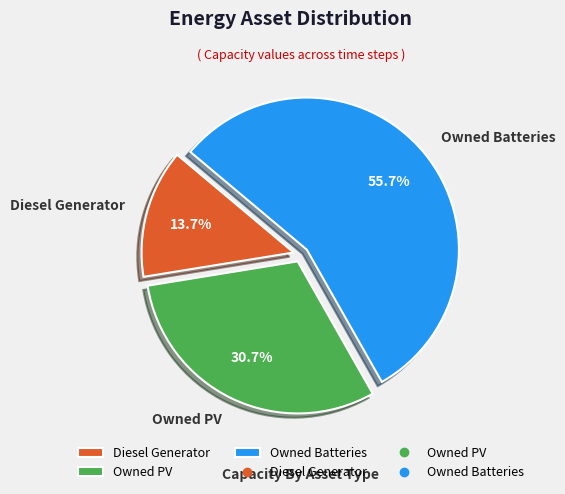

Combined, what portion of the pie is Owned PV and Owned Batteries?

86.3%